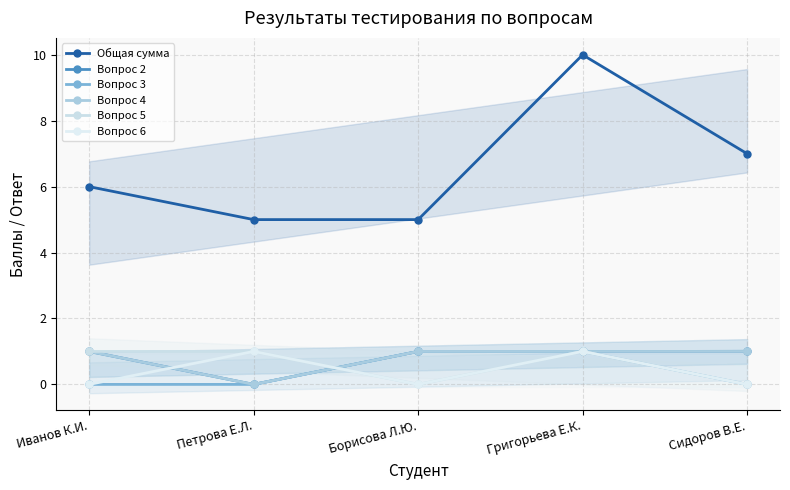

Reading left to right, what are all the values shown in this chart?

Общая сумма: Иванов К.И.=6	Петрова Е.Л.=5	Борисова Л.Ю.=5	Григорьева Е.К.=10	Сидоров В.Е.=7
Вопрос 2: Иванов К.И.=1	Петрова Е.Л.=0	Борисова Л.Ю.=1	Григорьева Е.К.=1	Сидоров В.Е.=1
Вопрос 3: Иванов К.И.=0	Петрова Е.Л.=0	Борисова Л.Ю.=1	Григорьева Е.К.=1	Сидоров В.Е.=0
Вопрос 4: Иванов К.И.=1	Петрова Е.Л.=0	Борисова Л.Ю.=1	Григорьева Е.К.=1	Сидоров В.Е.=1
Вопрос 5: Иванов К.И.=1	Петрова Е.Л.=1	Борисова Л.Ю.=0	Григорьева Е.К.=1	Сидоров В.Е.=0
Вопрос 6: Иванов К.И.=0	Петрова Е.Л.=1	Борисова Л.Ю.=0	Григорьева Е.К.=1	Сидоров В.Е.=0